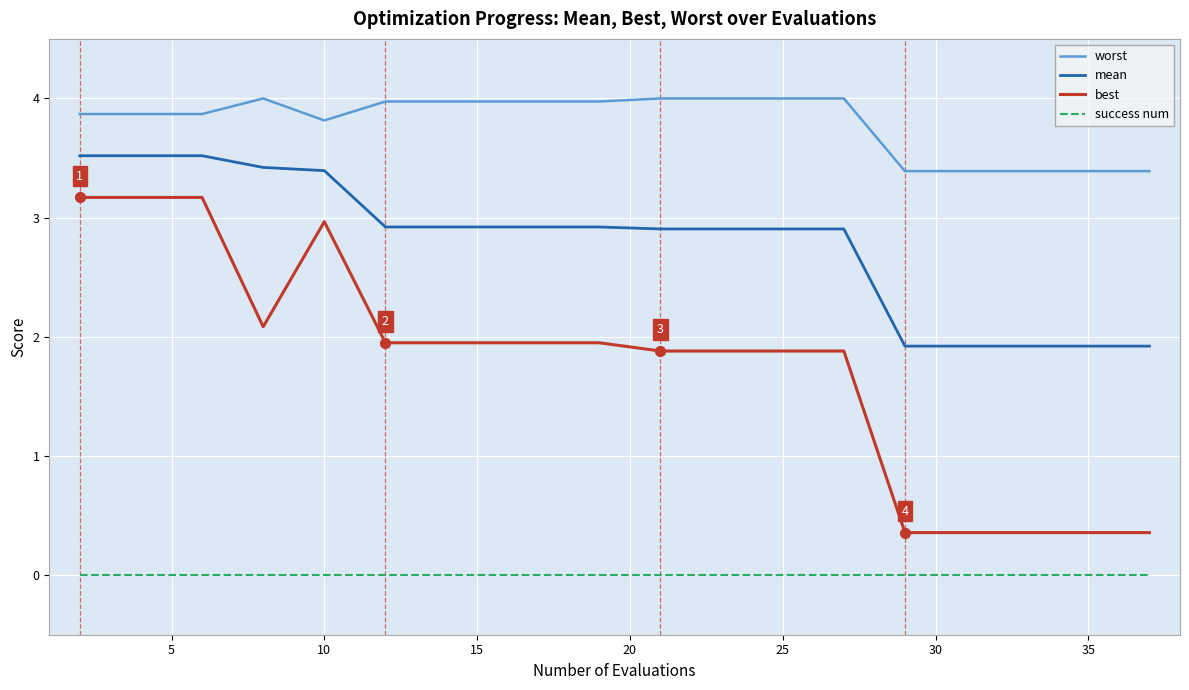

What are all the series names shown in the legend?

worst, mean, best, success num